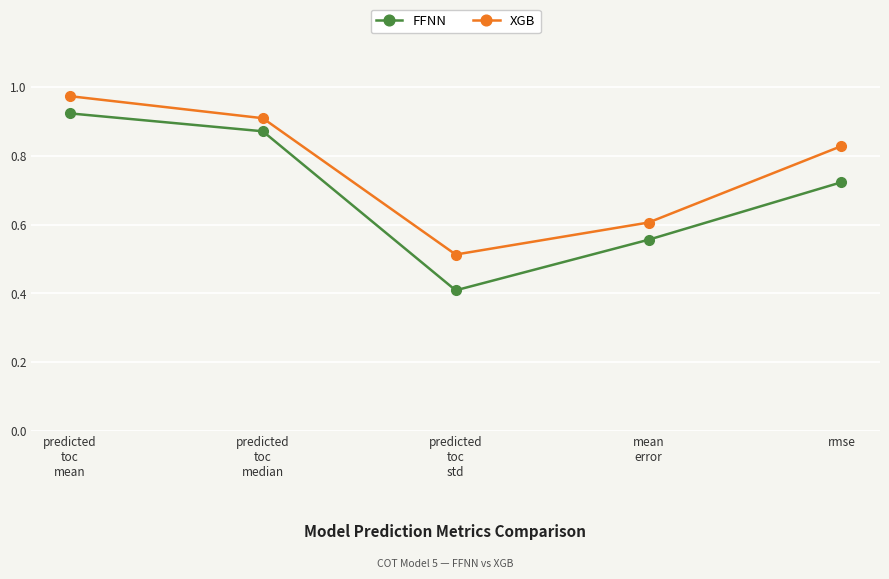

How many distinct data groups are displayed?

2